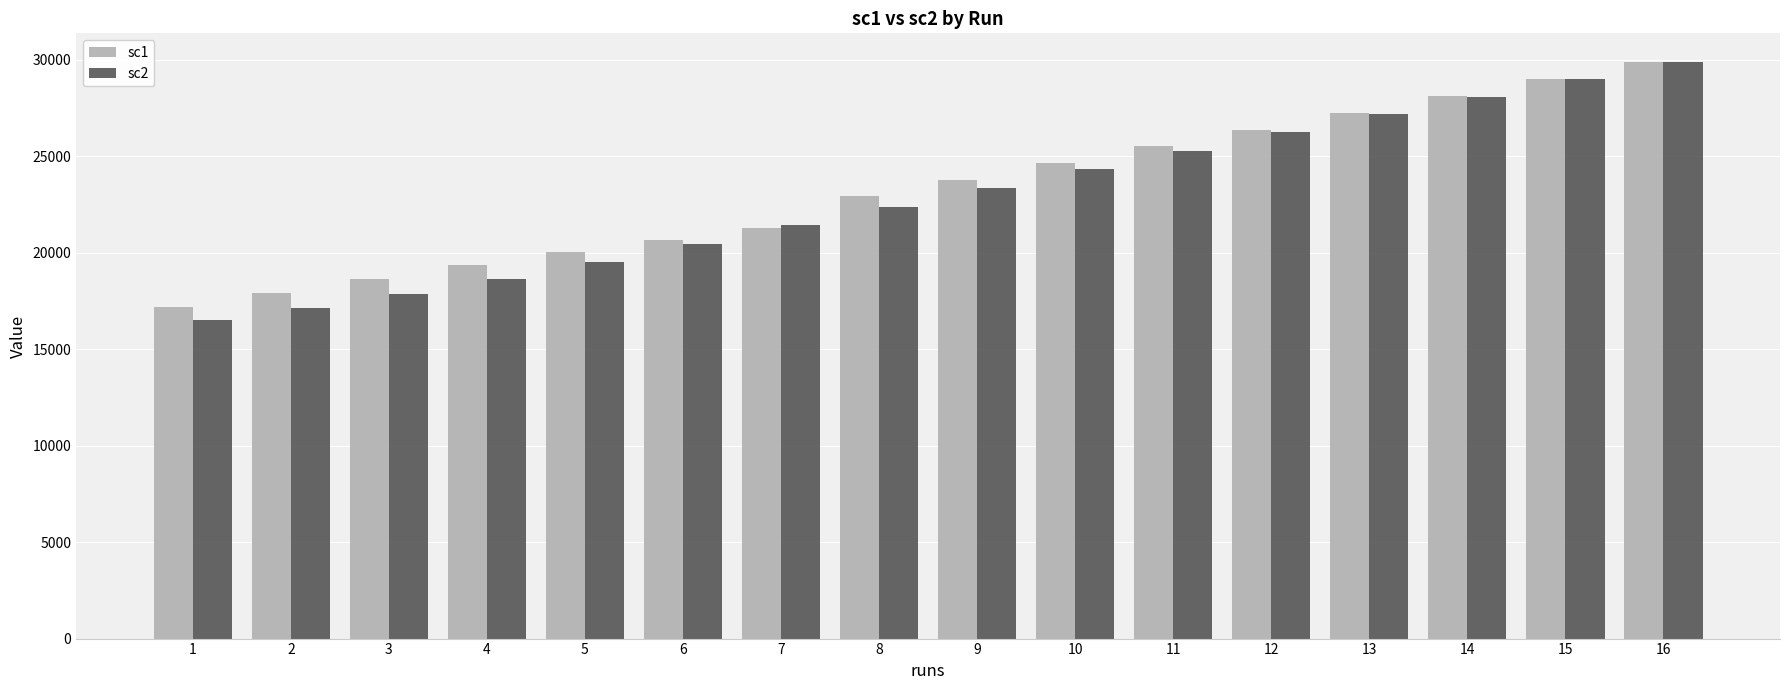

What is the sum of all sc2 values?

367096.7